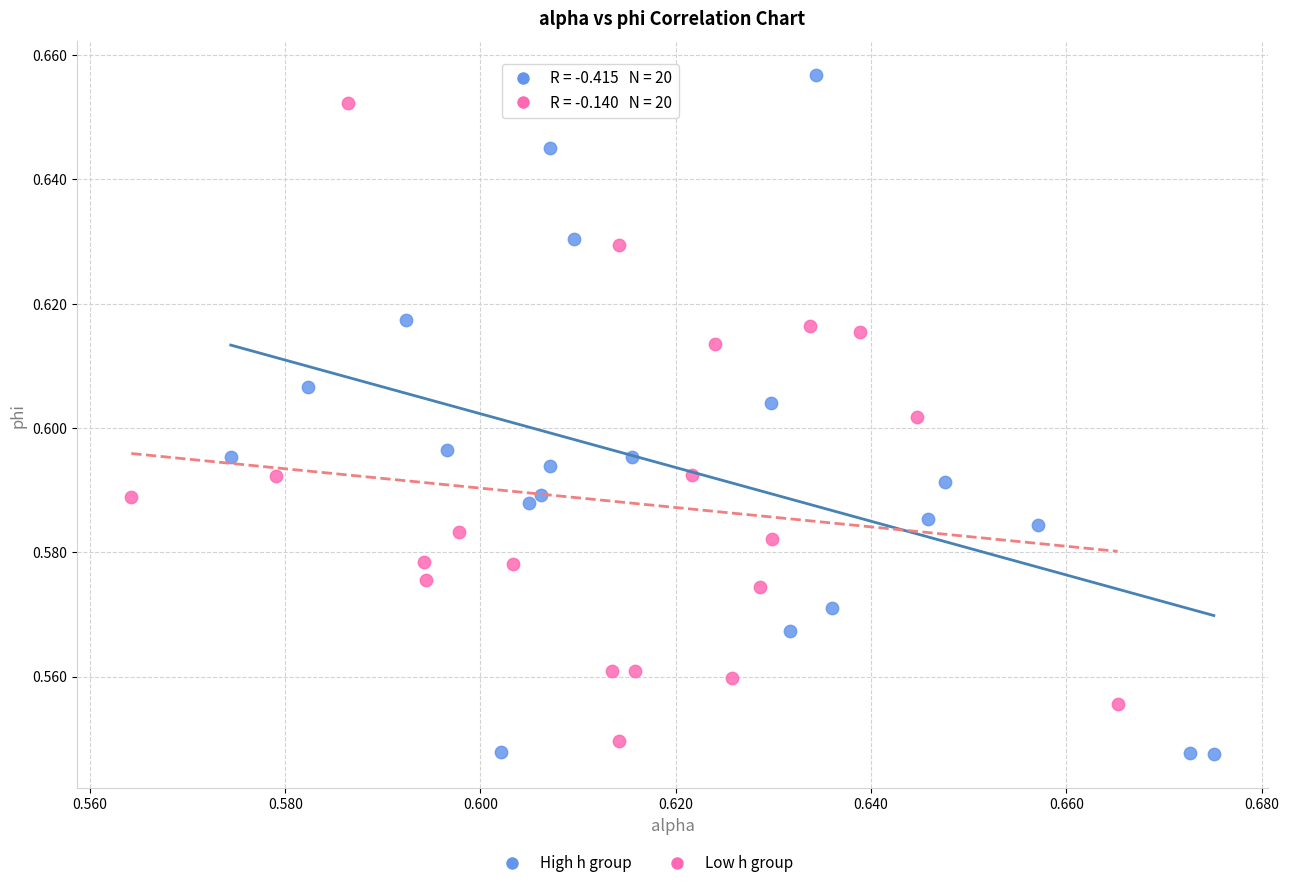

Which series contains the lowest Y value?

High h group